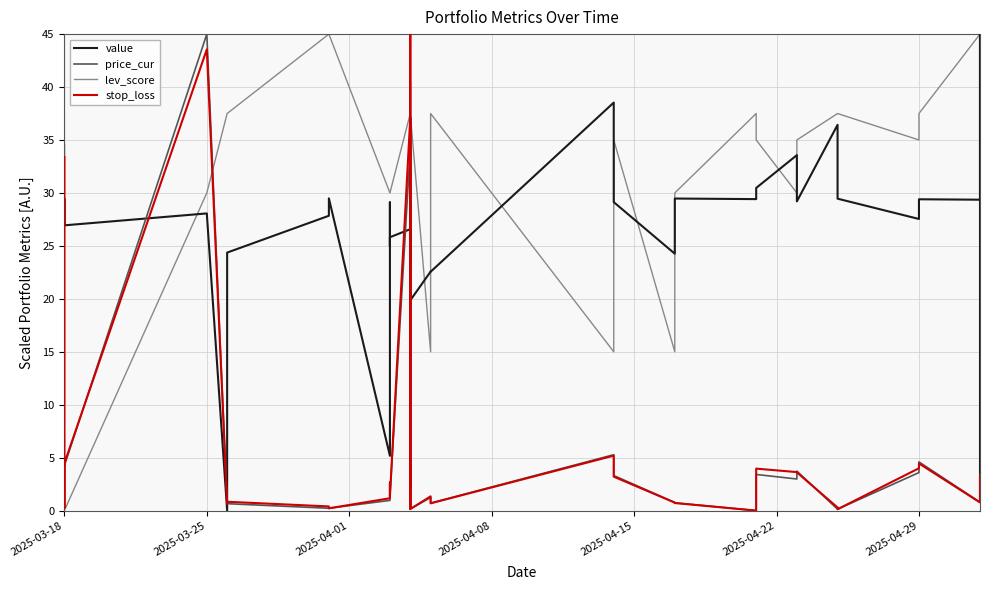

After their last crossing, which series has the higher values: lev_score or price_cur?

lev_score